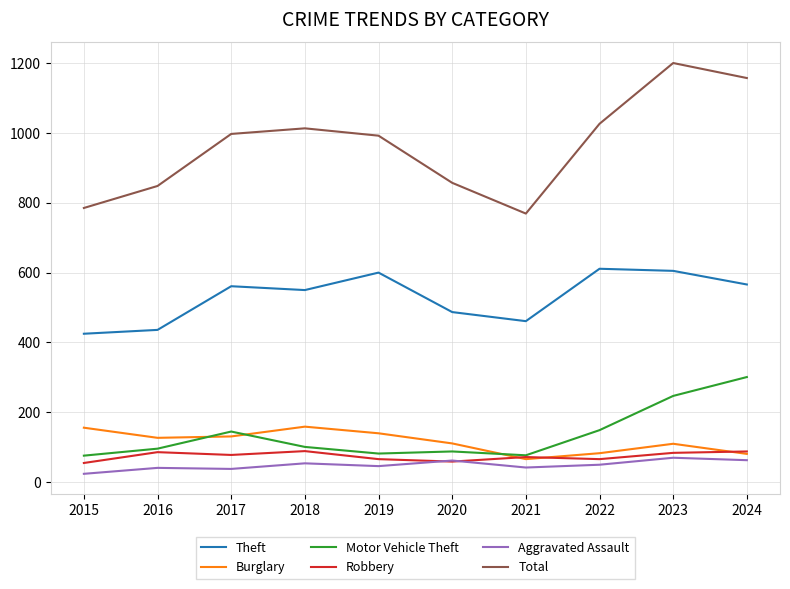

The Total series shows 1339 at 2015. True or false?

False